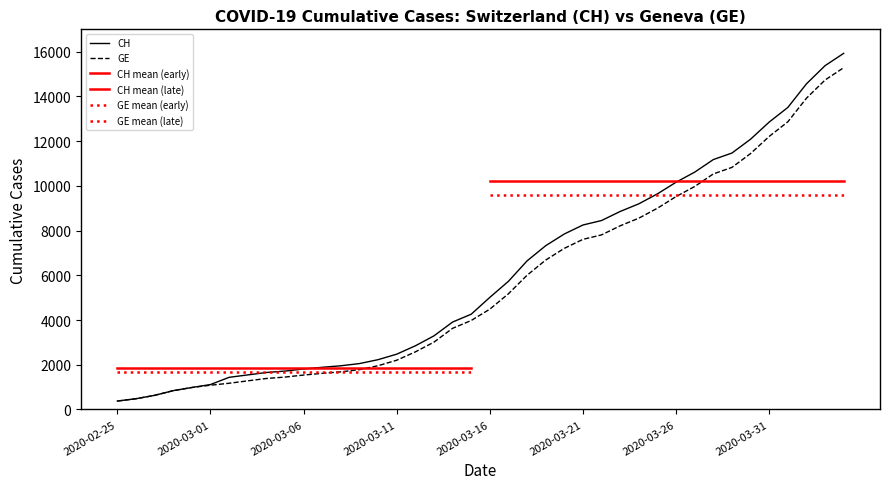

At which label does CH first exceed 5012?

2020-03-17